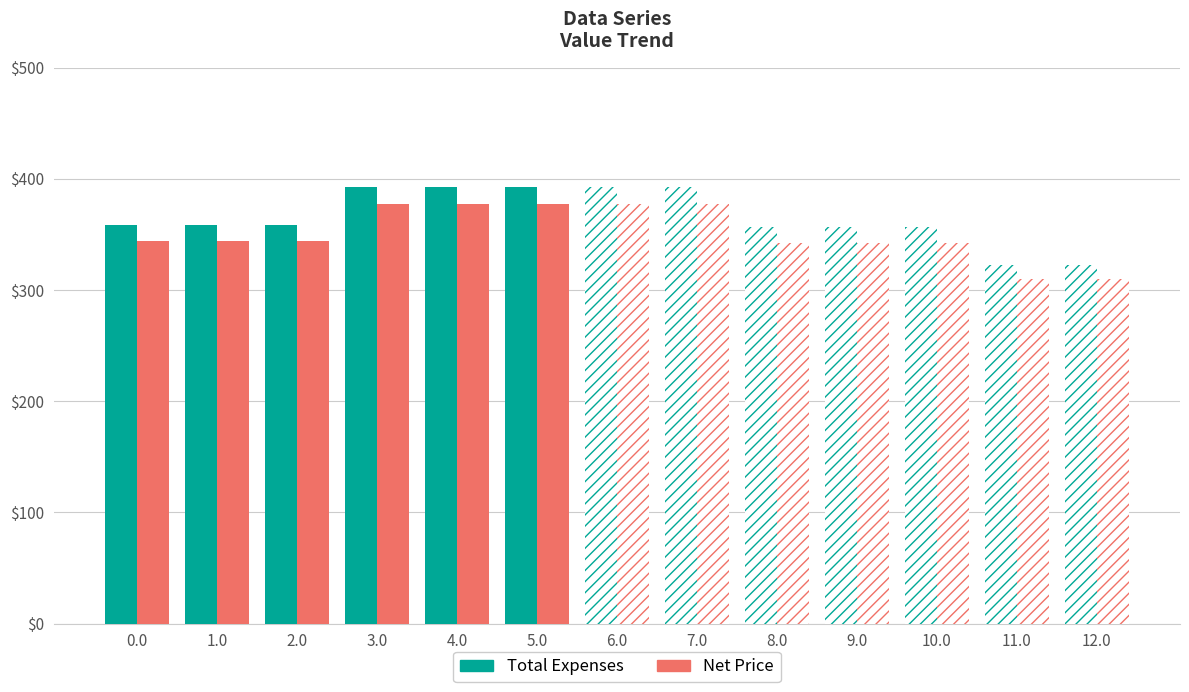

Which series changed the most between 6.0 and 7.0?

Net Price